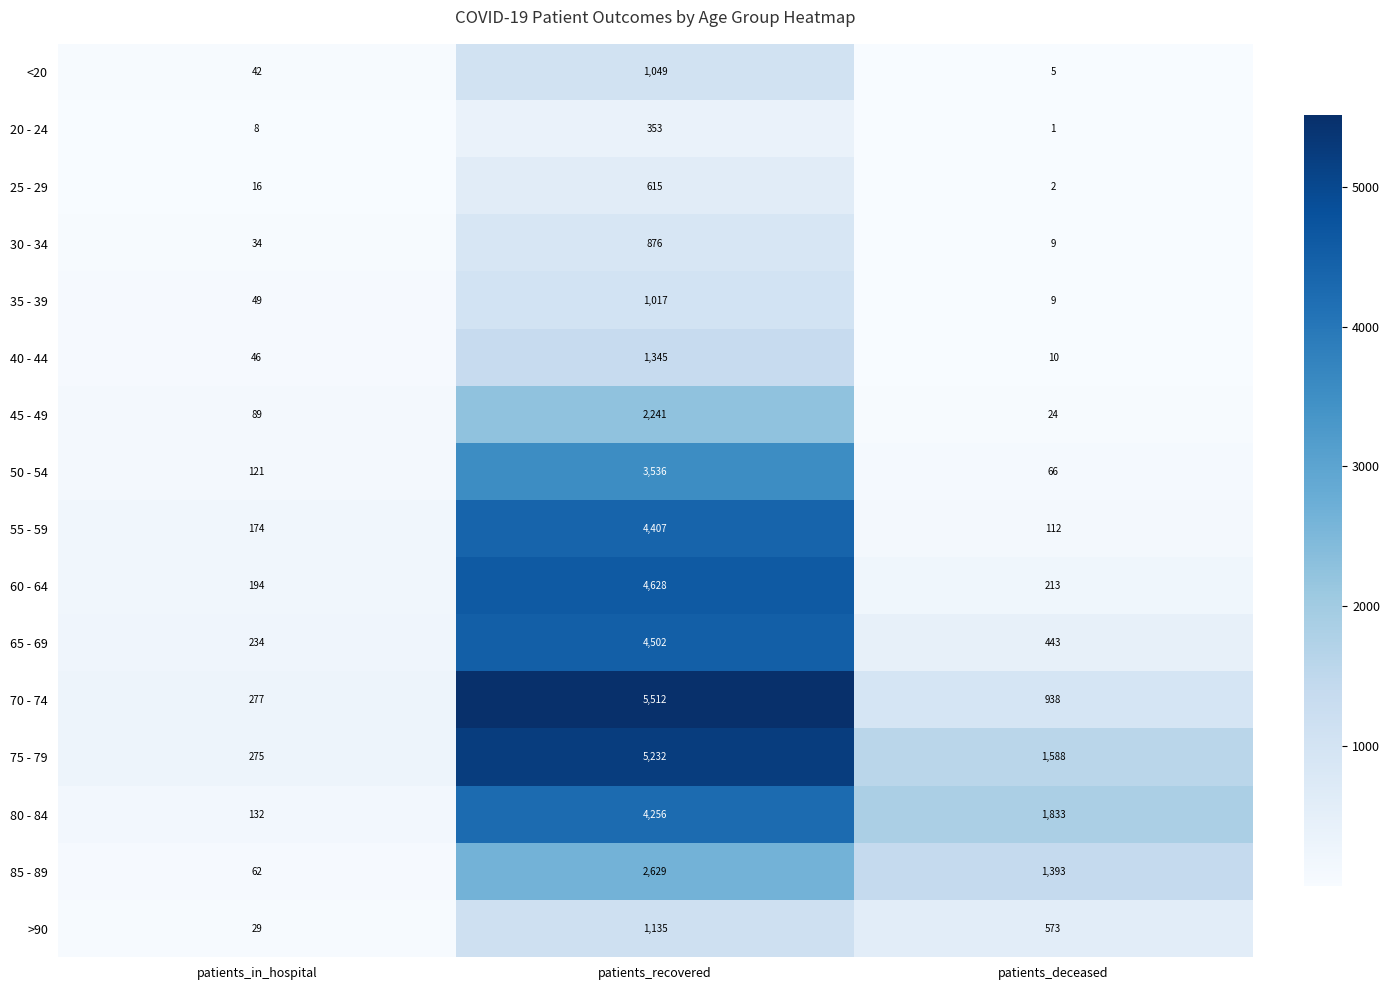

At how many categories does at least one series exceed 464?

2